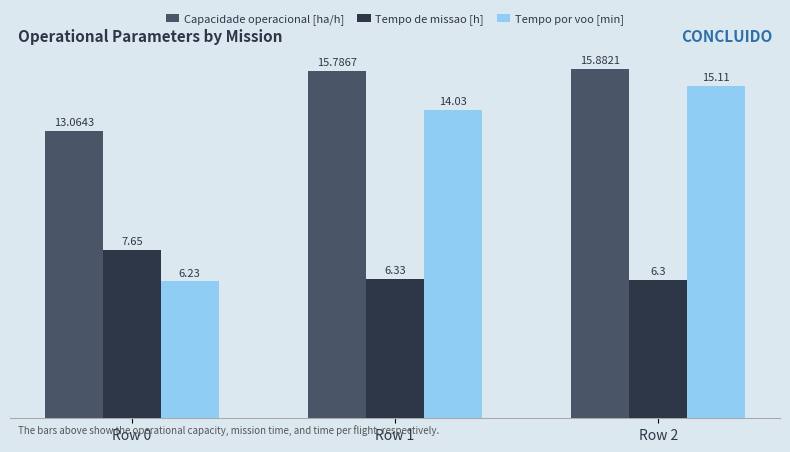

Which category has the lowest value in the Tempo de missao [h] series?

Row 2